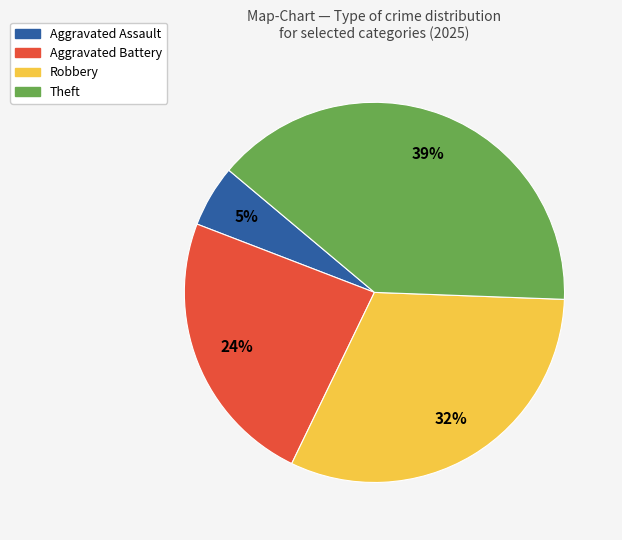

Is Aggravated Battery the majority of the pie?

No